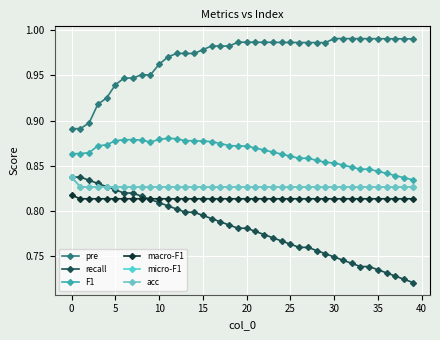

How many lines are shown in the chart?

6